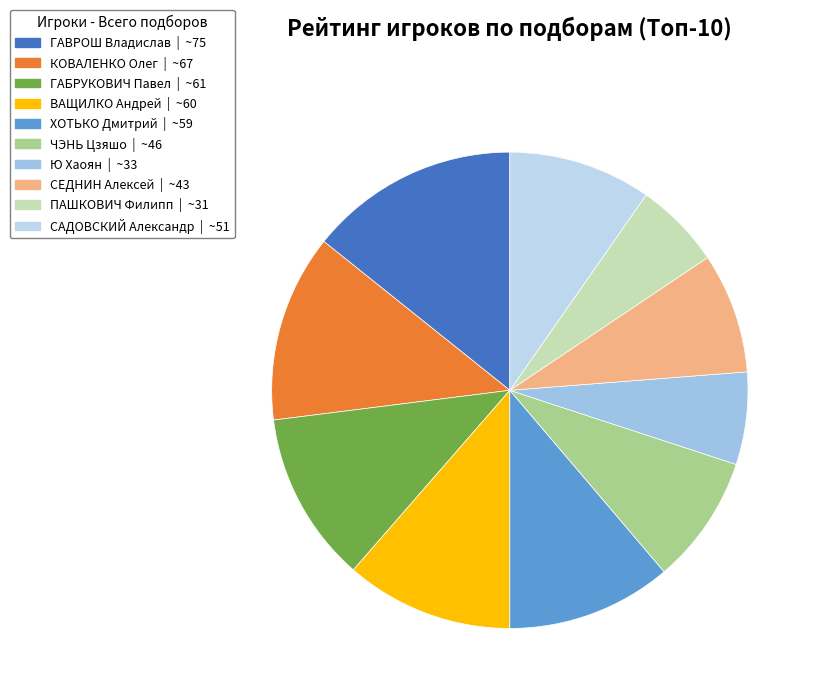

True or false: ВАЩИЛКО Андрей accounts for 11% of the total.

True